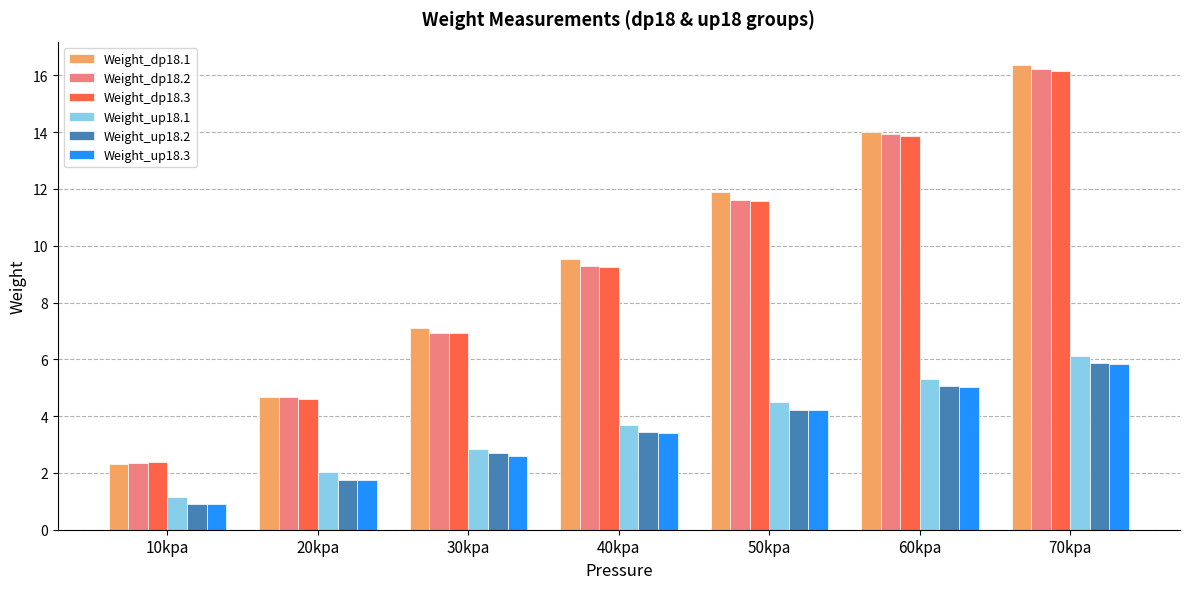

How many data points does each series have?

7